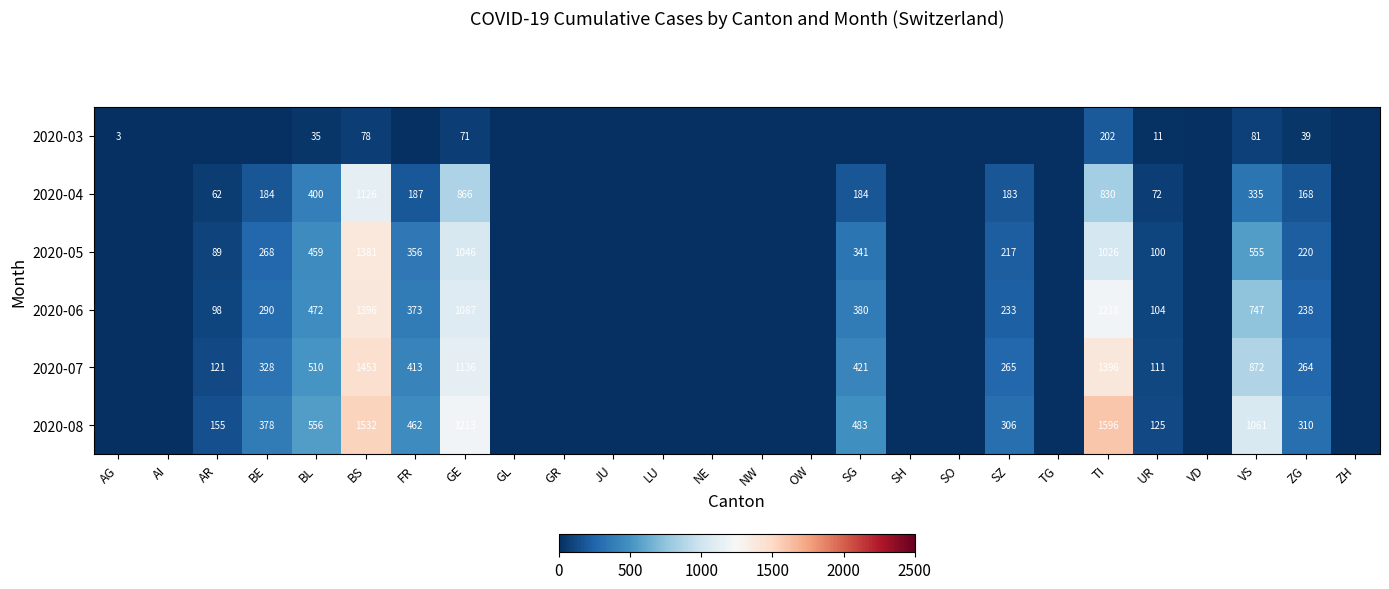

The 2020-03 series shows 110 at BS. True or false?

False